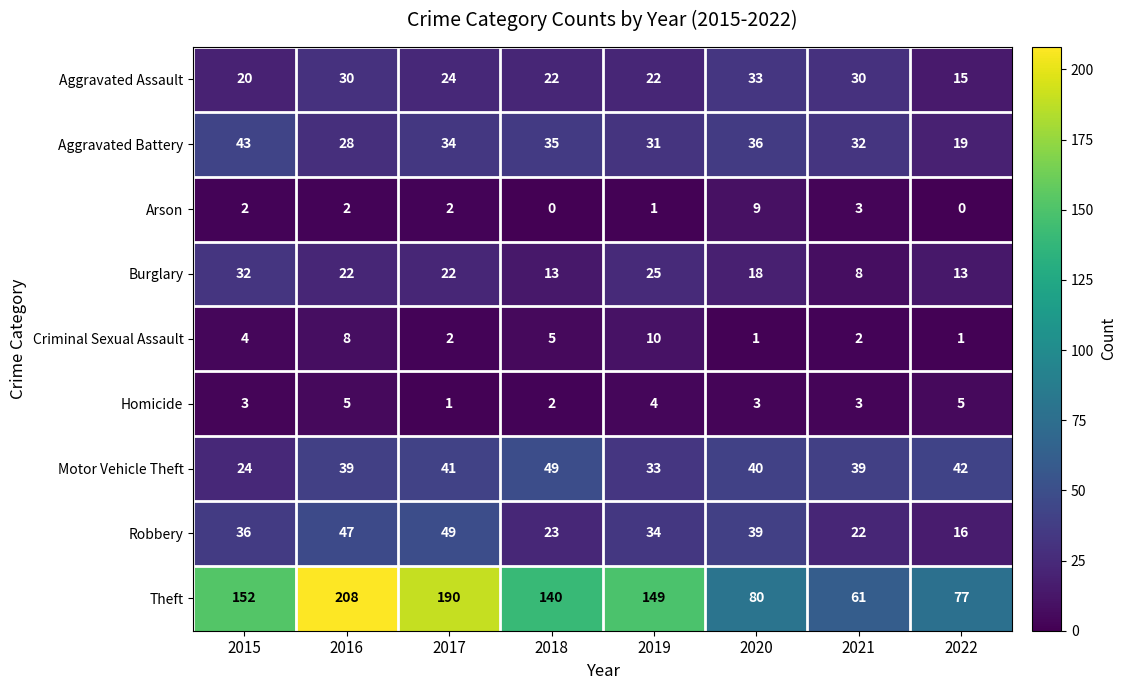

At which label does Aggravated Battery first exceed 34?

2015